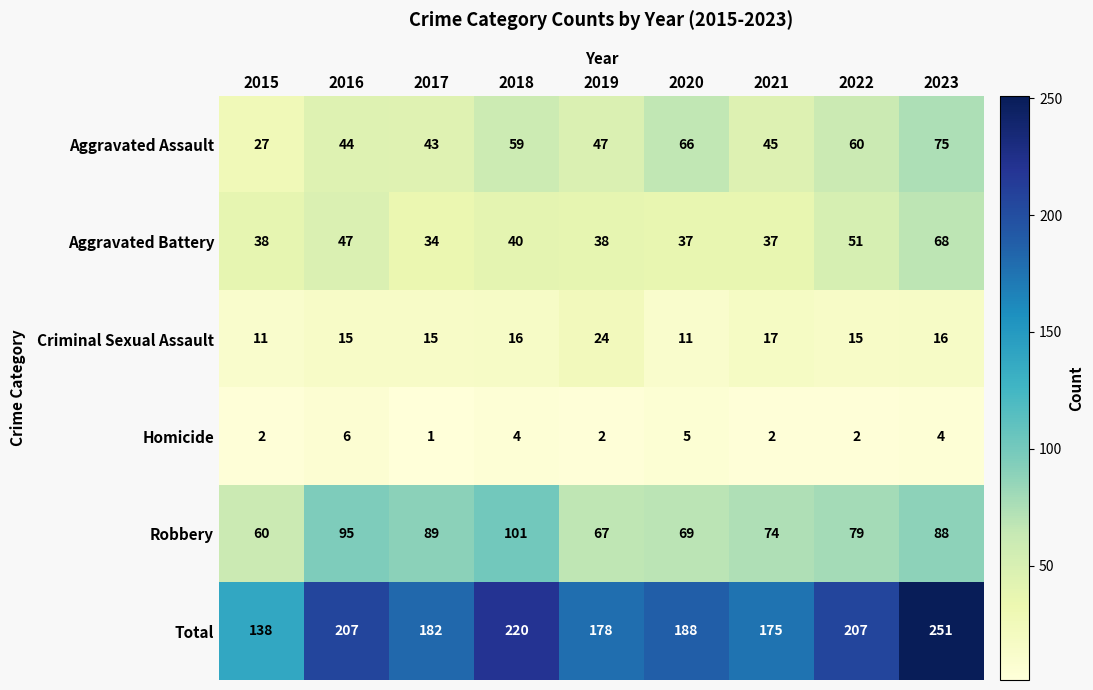

How many distinct data groups are displayed?

6